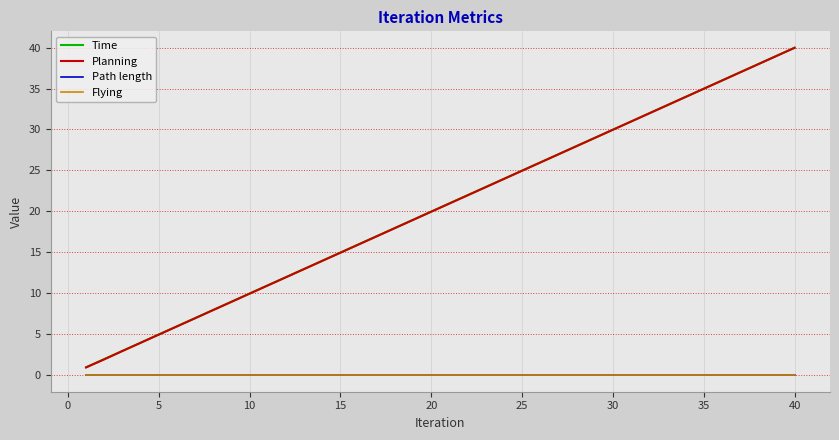

Is this an area chart (filled region under the line)?

No